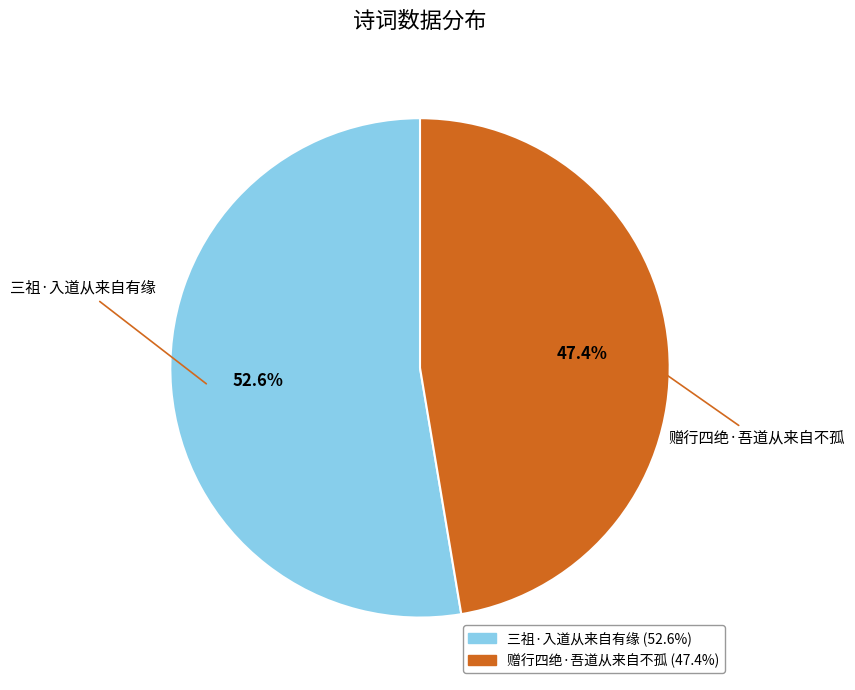

To the nearest percent, what portion does 赠行四绝·吾道从来自不孤 represent?

47%